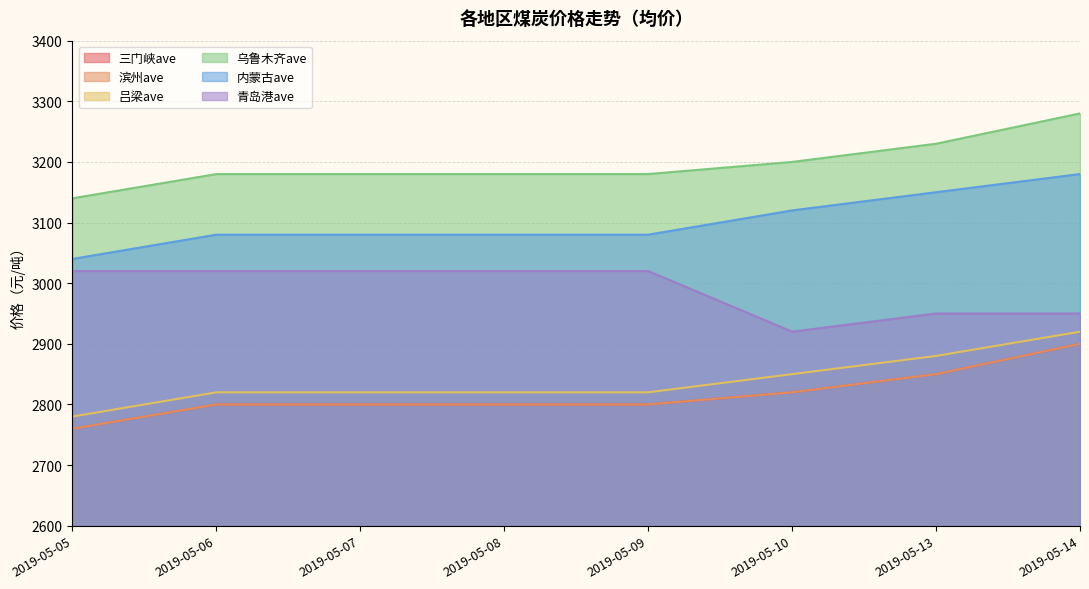

How many values in the 吕梁ave series are below 2820?

1